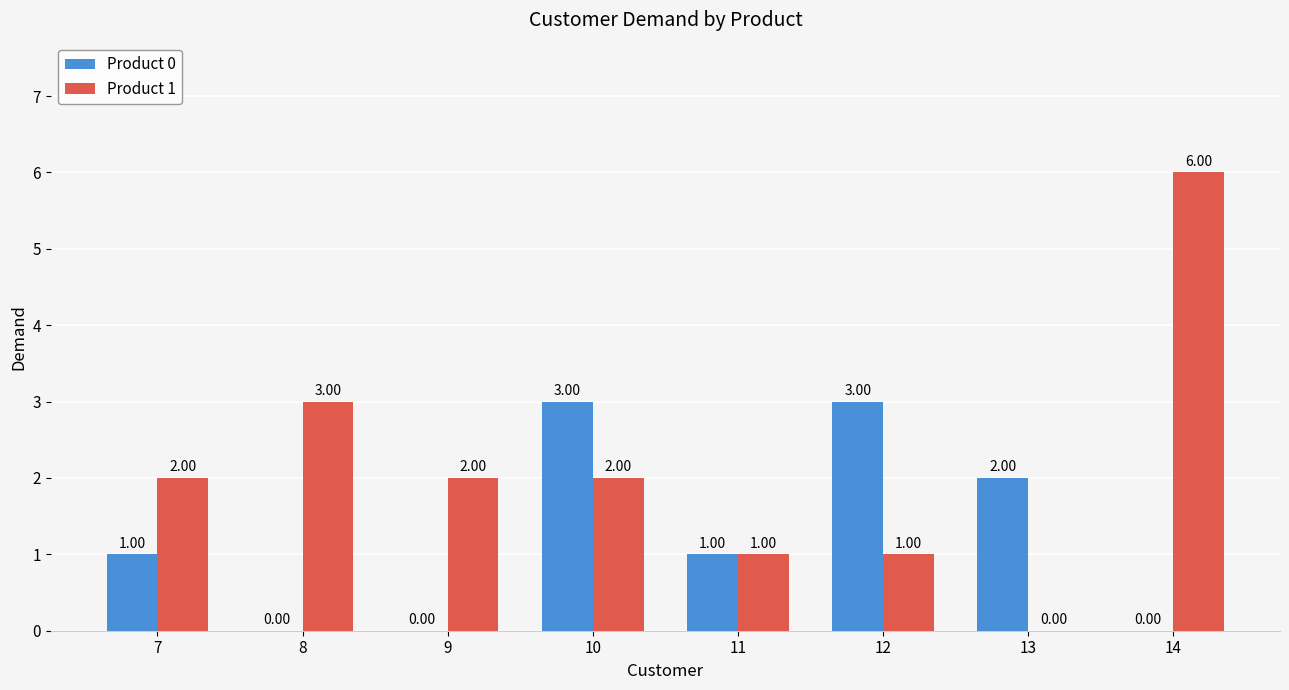

What is the sum of the Product 0 values at 13 and 12?

5